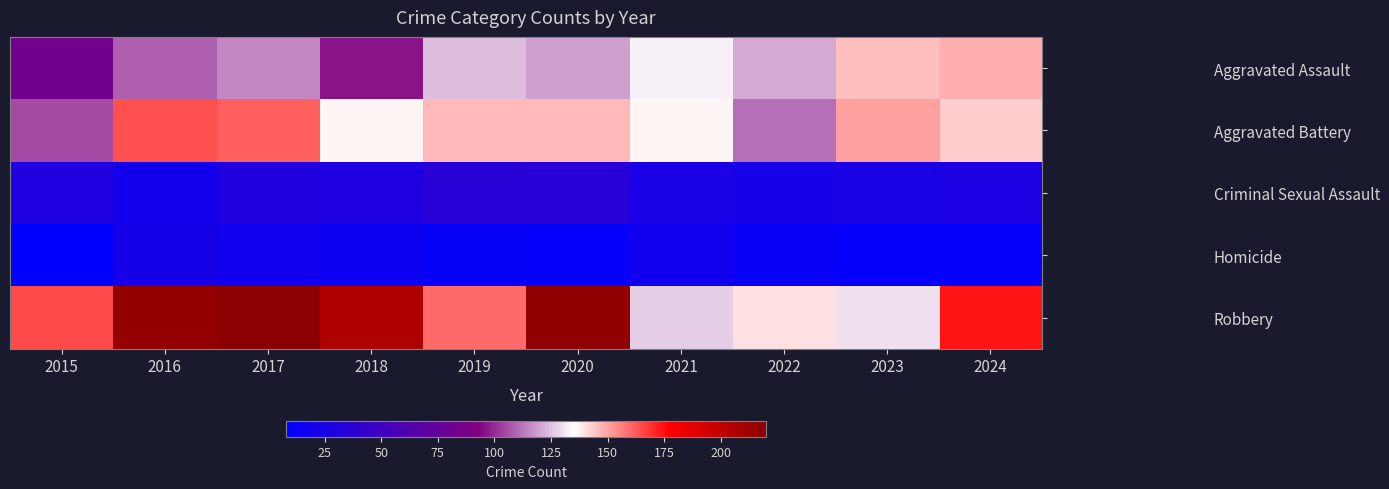

Which series has the largest total across all categories?

Robbery